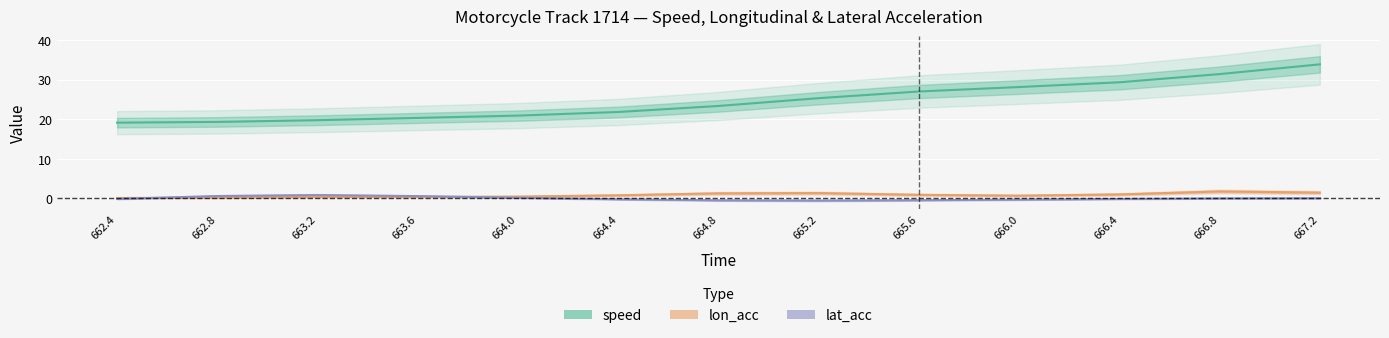

What is the label of the 4th point from the right?

666.0